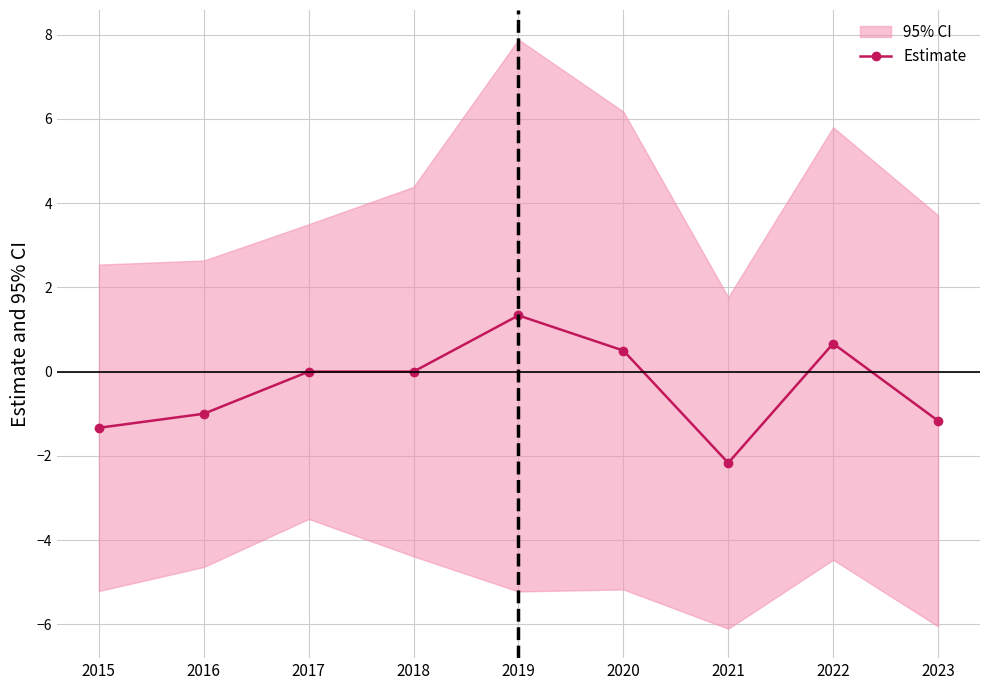

Reading left to right, what are all the values shown in this chart?

-1.3	-1.0	0.0	0.0	1.3	0.5	-2.2	0.7	-1.2